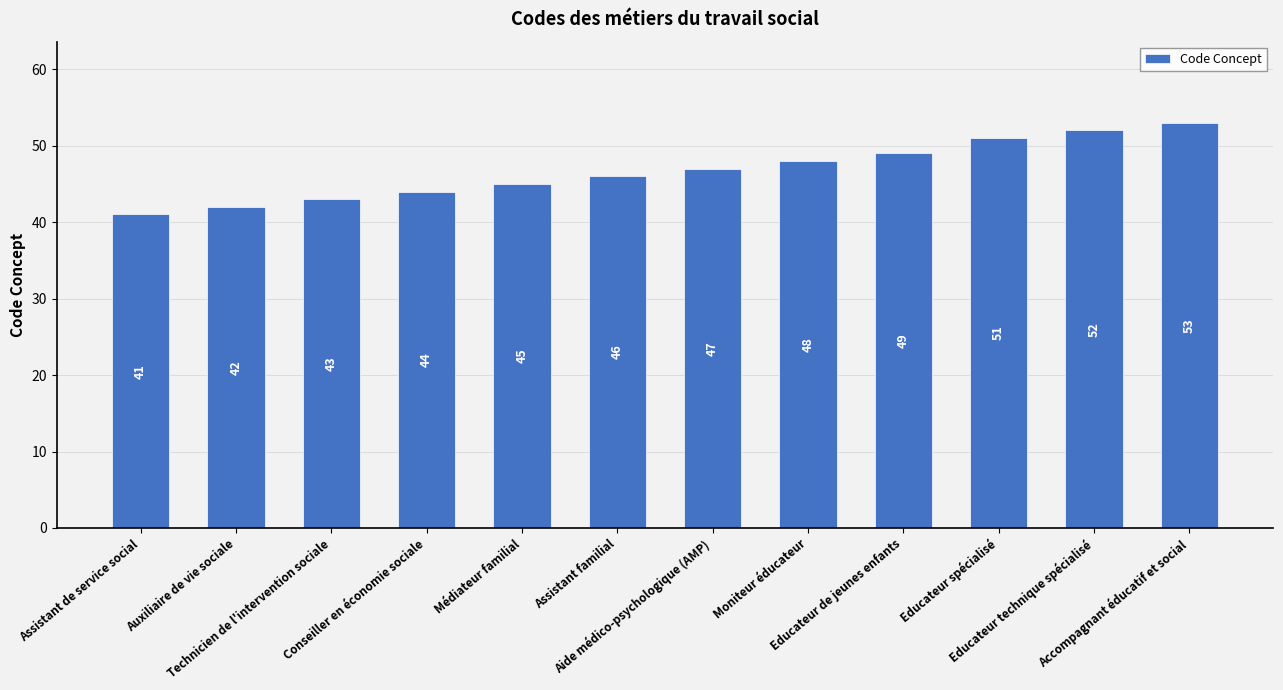

What is the greatest value displayed?

53